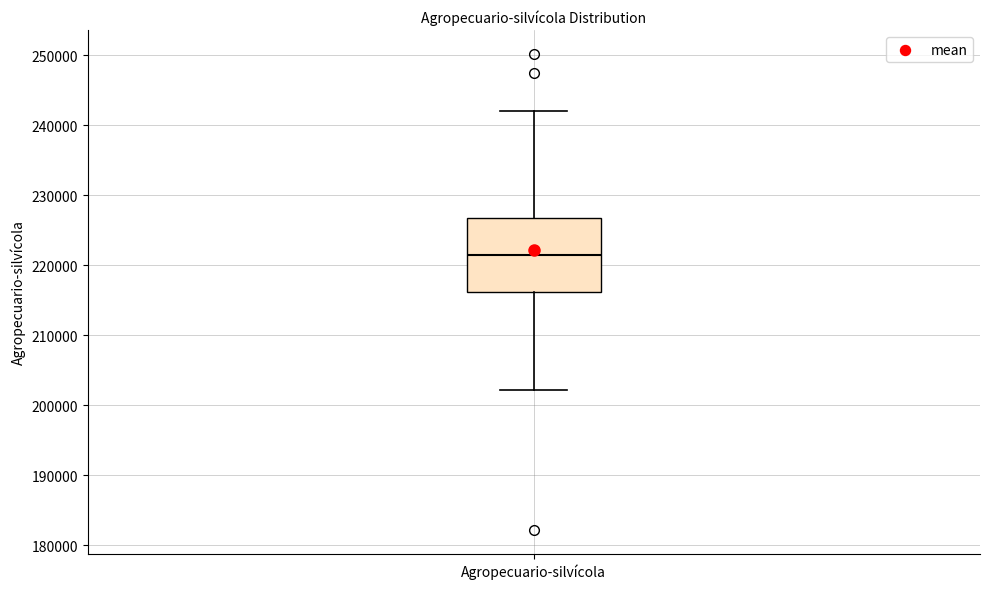

Read this box plot against the y-axis: the position of the median line, the range covered by the box, and the ends of both whiskers. The values are not printed on the chart, so give them approximately, as read against the axis.

median 221000, box 216000 to 227000, whiskers 202000 to 242000